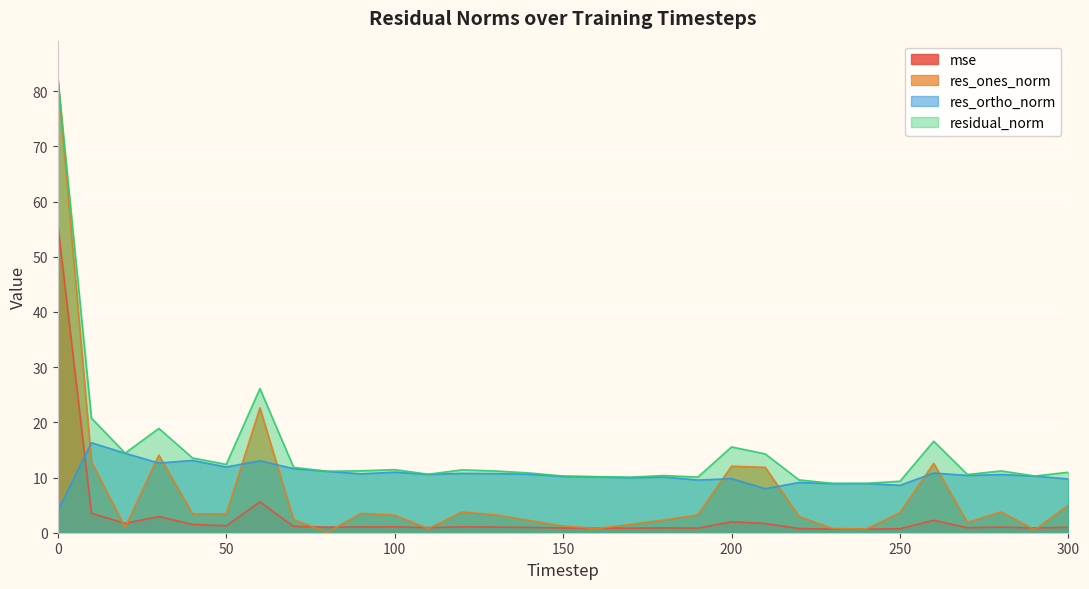

True or false: res_ones_norm and res_ortho_norm intersect in this chart.

True